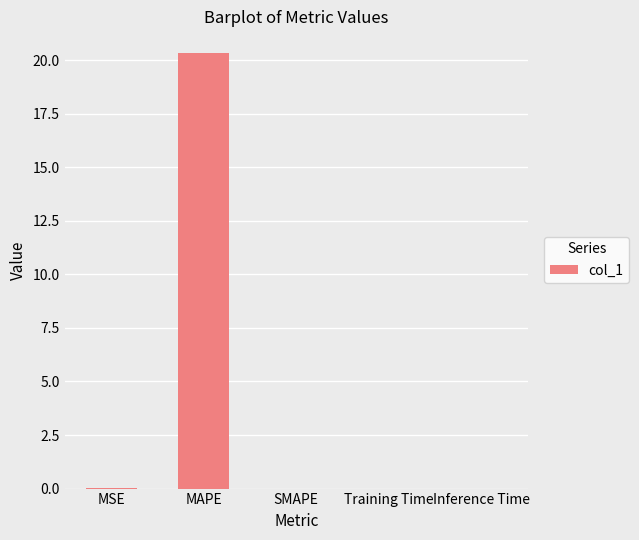

What is the sum of the values at MAPE and Training Time?

20.3